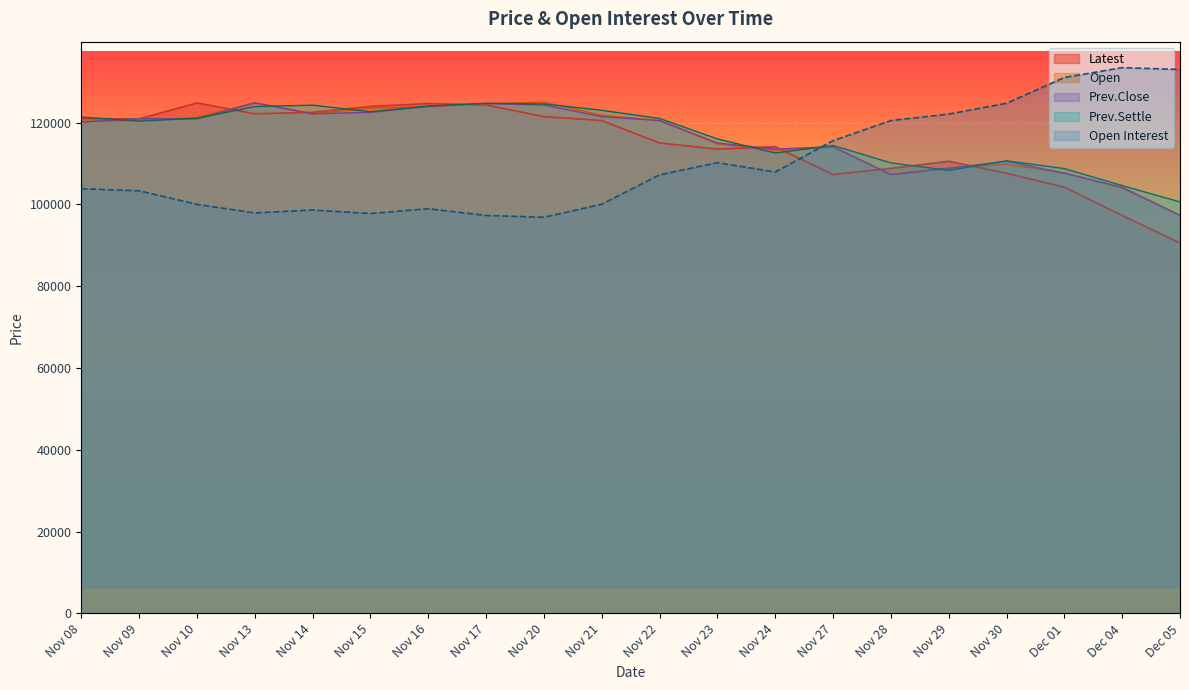

At which category does Prev.Settle reach its first local peak?

Nov 14